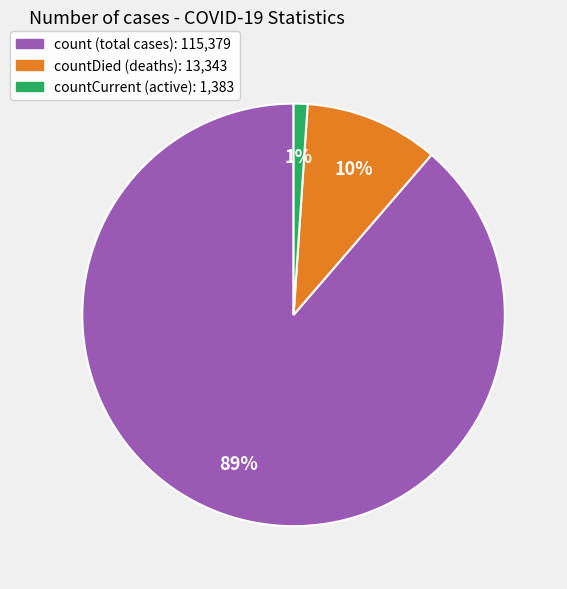

Is there a majority slice in this chart?

Yes